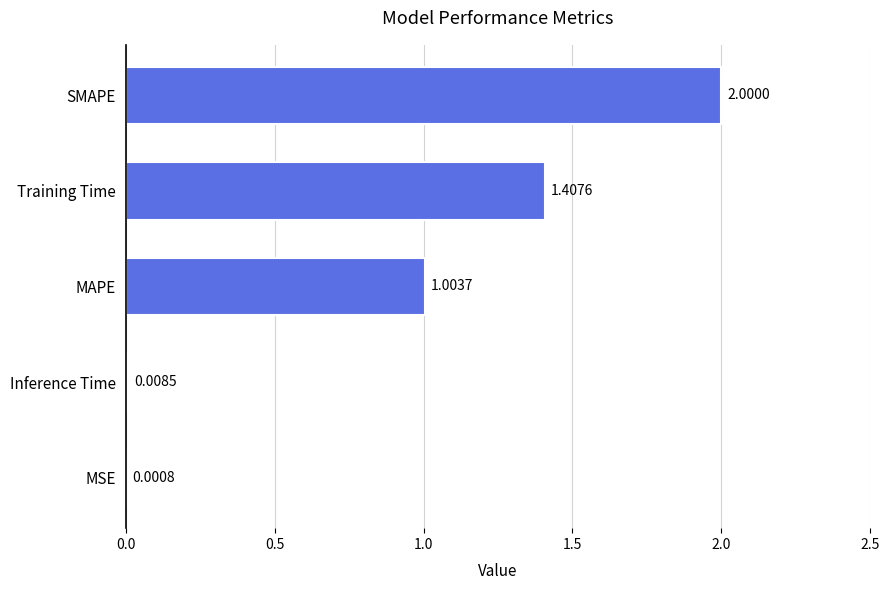

Which has a higher value, MSE or Inference Time?

Inference Time